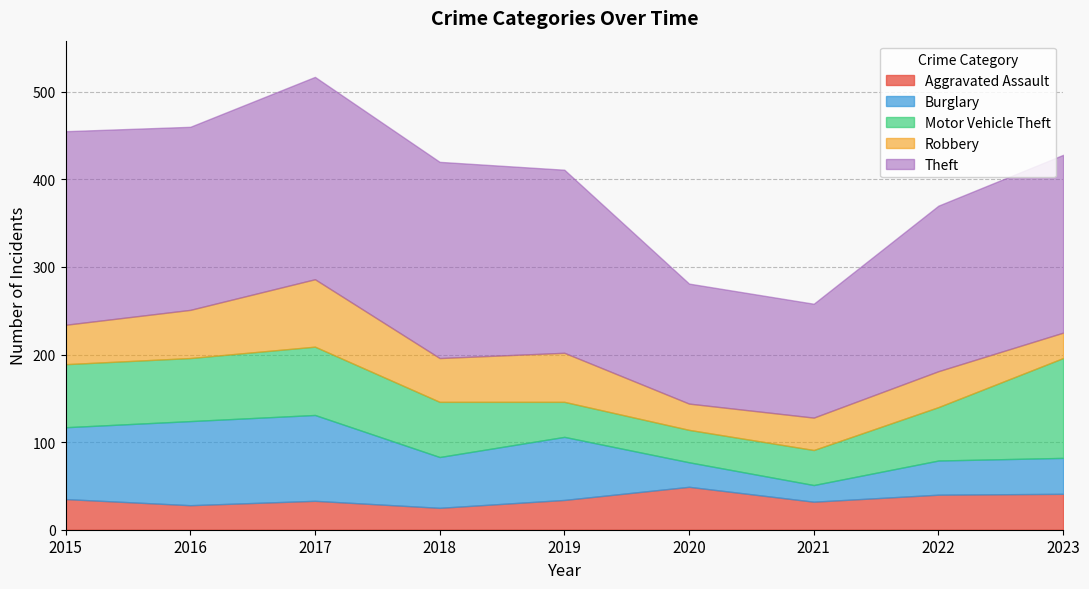

True or false: Motor Vehicle Theft has more than 0 interior local peaks.

True